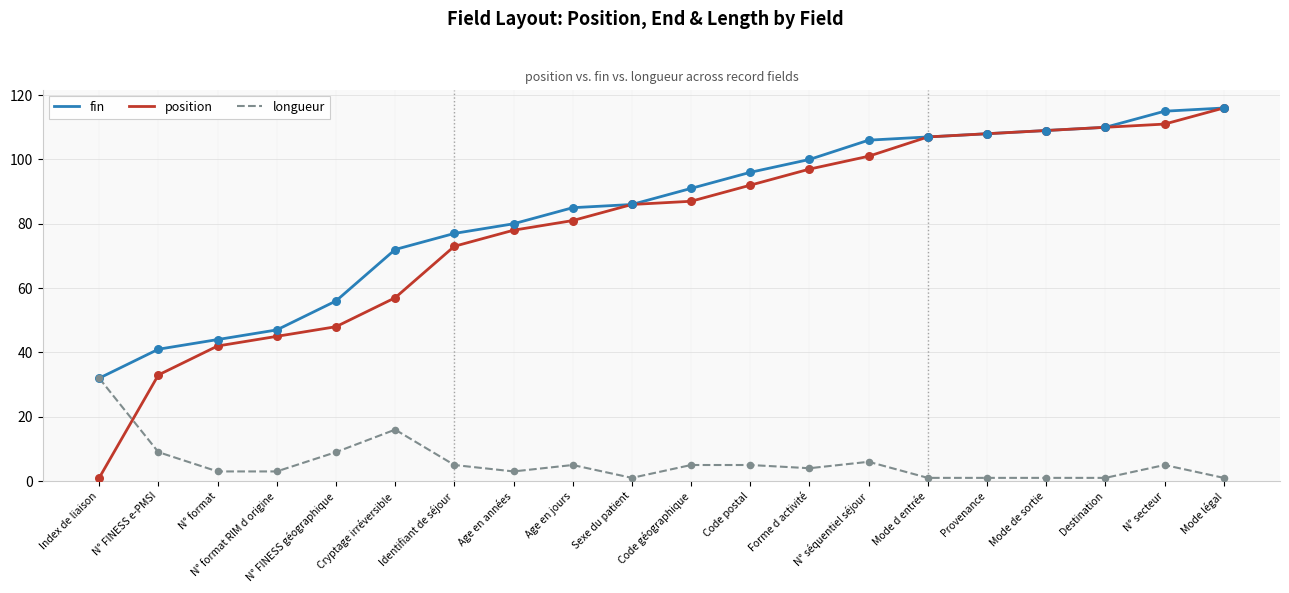

Which series has the widest spread of values?

position